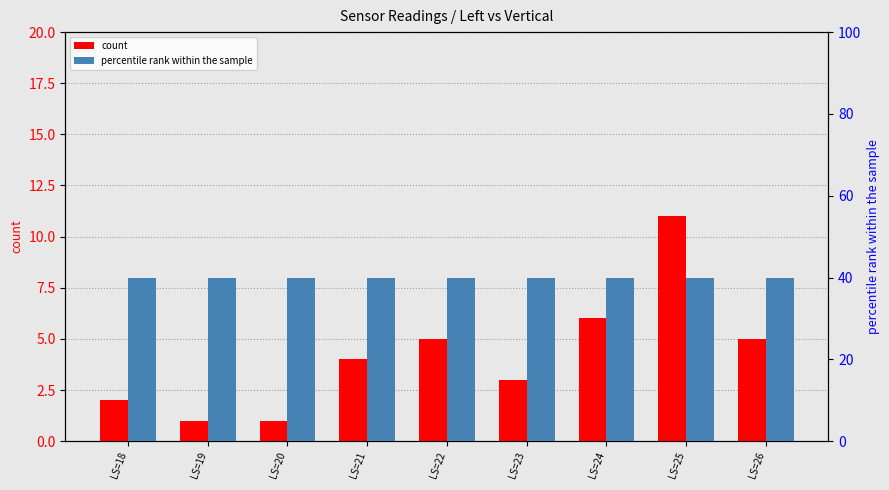

At which category does the chart reach its peak across all series?

LS=18